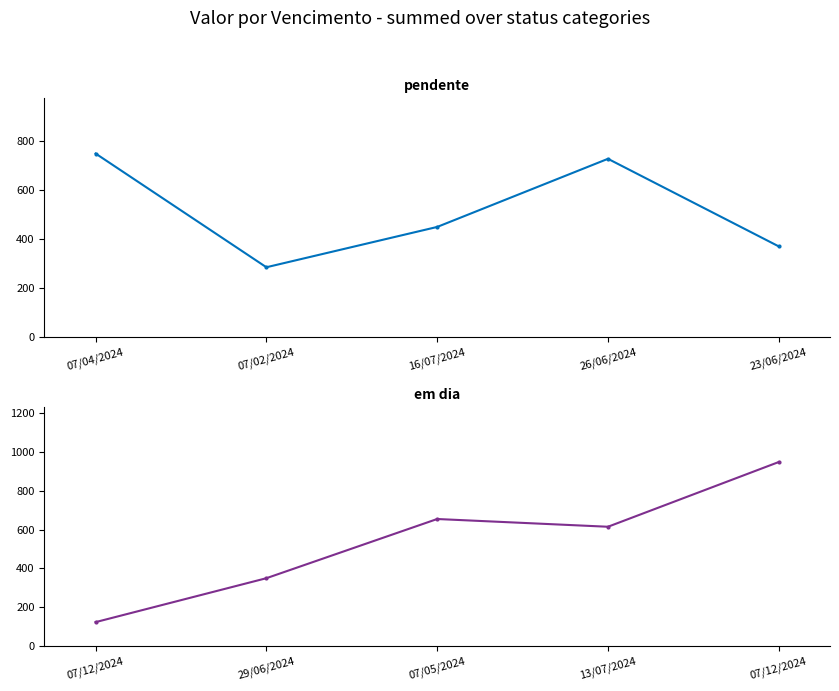

True or false: pendente has a value of 370.4 at 23/06/2024.

True